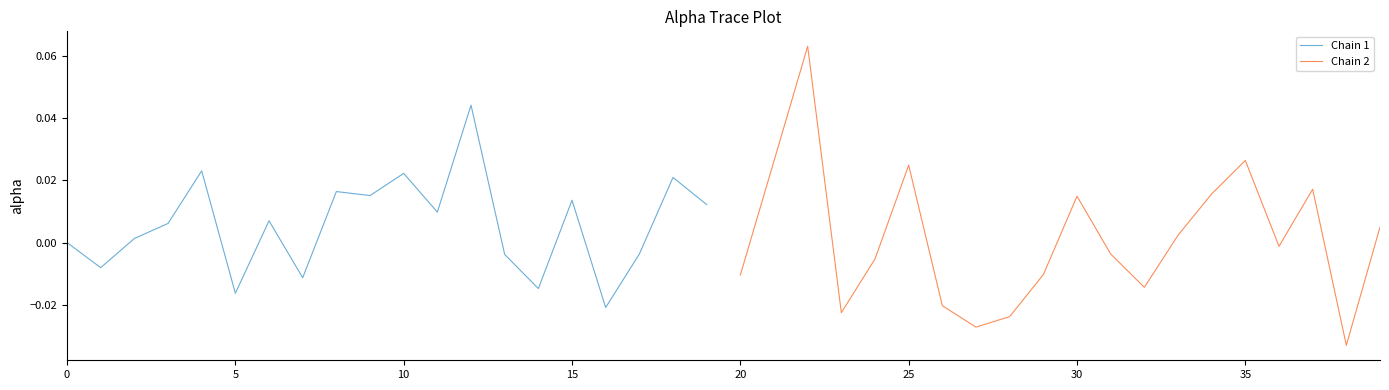

Reading right to left, what are all the values shown in this chart?

Chain 1: 0.0	0.0	-0.0	-0.0	0.0	-0.0	-0.0	0.0	0.0	0.0	0.0	0.0	-0.0	0.0	-0.0	0.0	0.0	0.0	-0.0	0.0
Chain 2: 0.0	-0.0	0.0	-0.0	0.0	0.0	0.0	-0.0	-0.0	0.0	-0.0	-0.0	-0.0	-0.0	0.0	-0.0	-0.0	0.1	0.0	-0.0